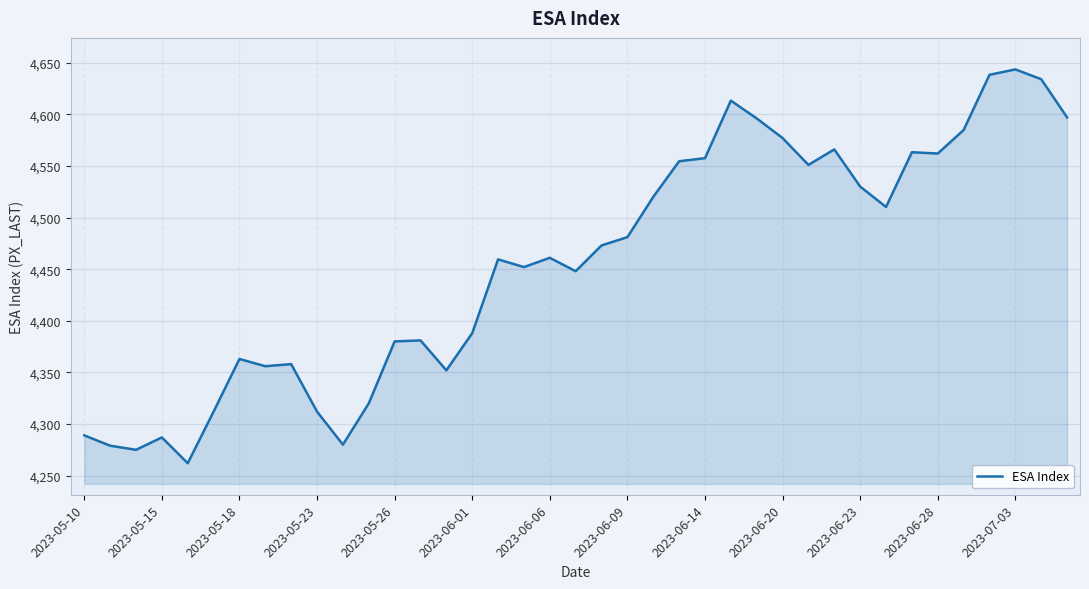

What is the average value?

4455.6